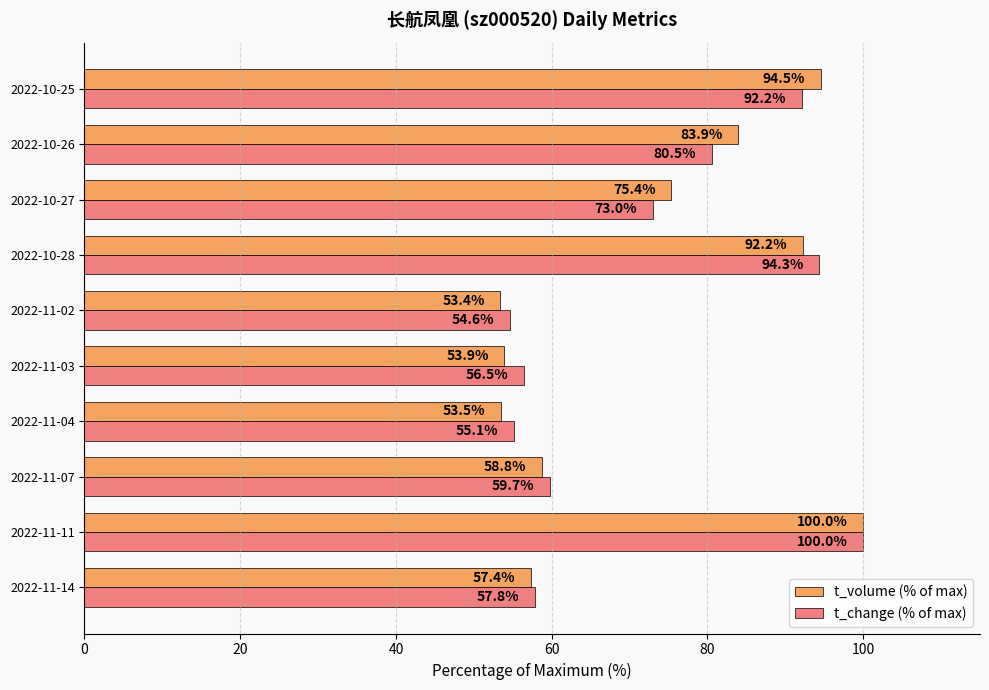

At which category is the sum across all series the highest?

2022-11-11